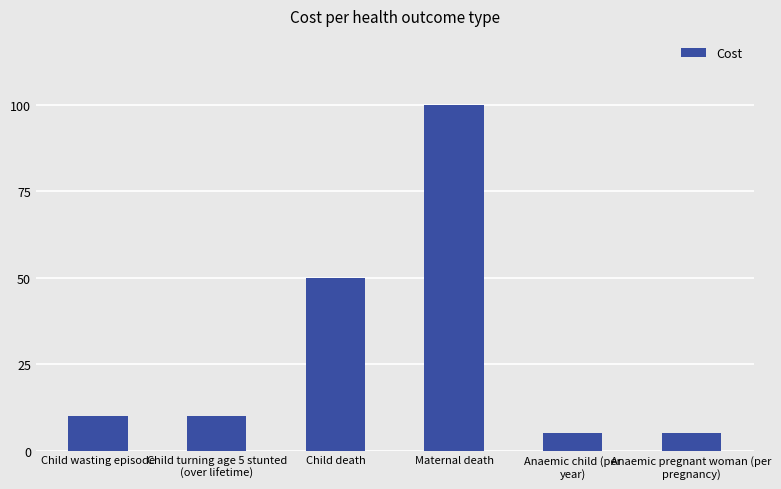

True or false: the data shows 5 at Anaemic child (per
year).

True